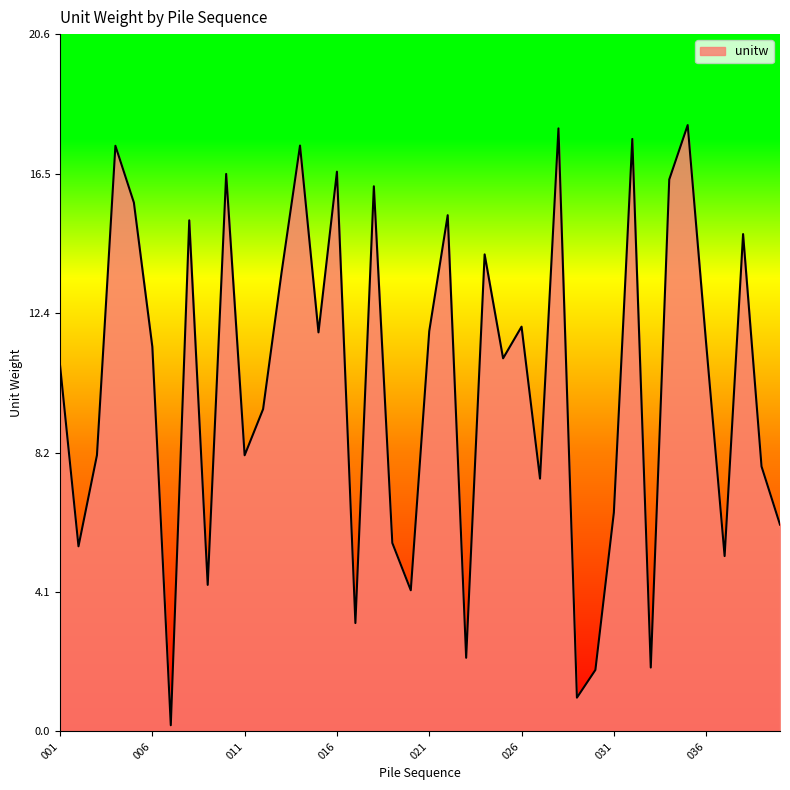

What is the difference between the second highest and minimum values?

17.6